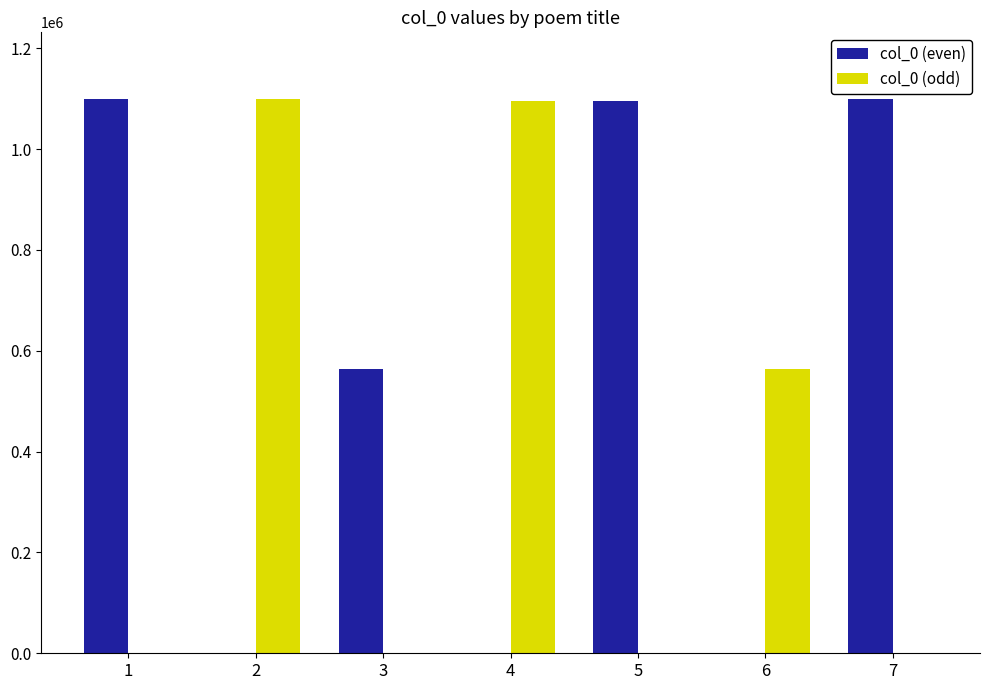

Is it true that col_0 (even) equals 711945 at 5?

False